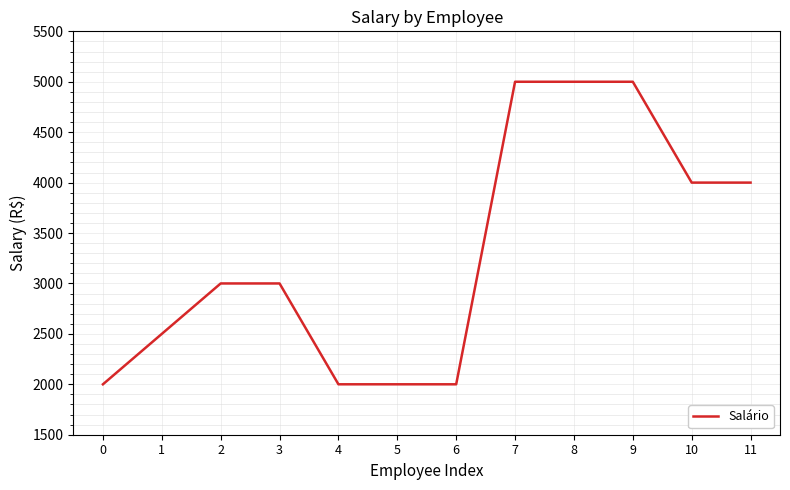

Between 8 and 4, which is larger?

8